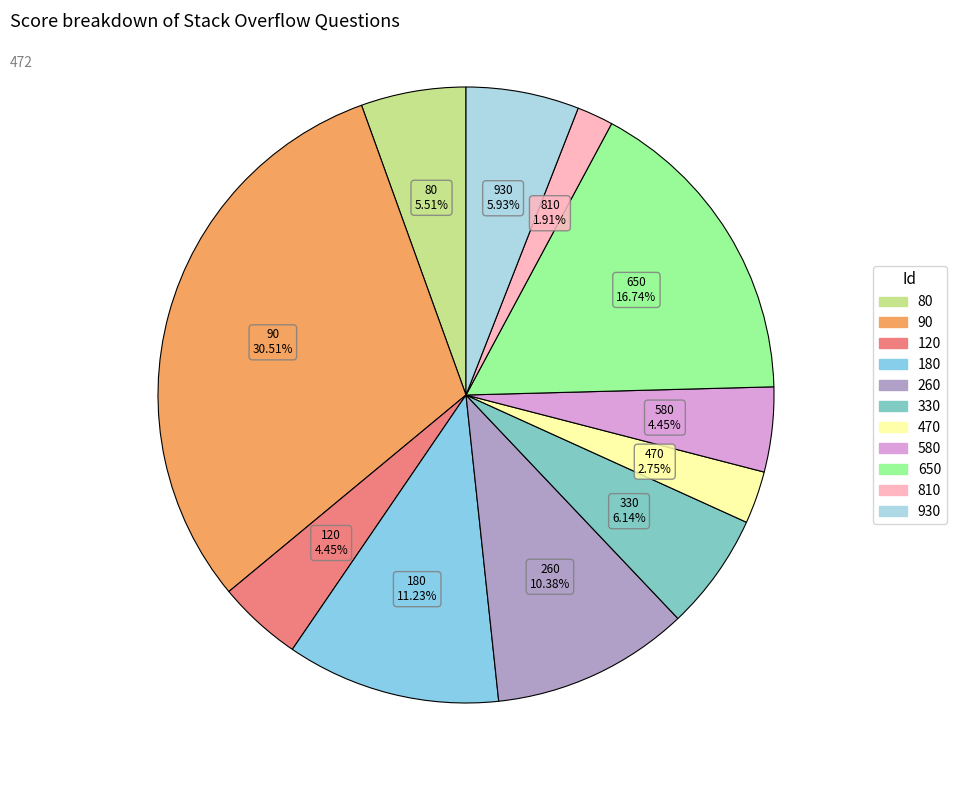

Which has a higher value, 180 or 80?

180